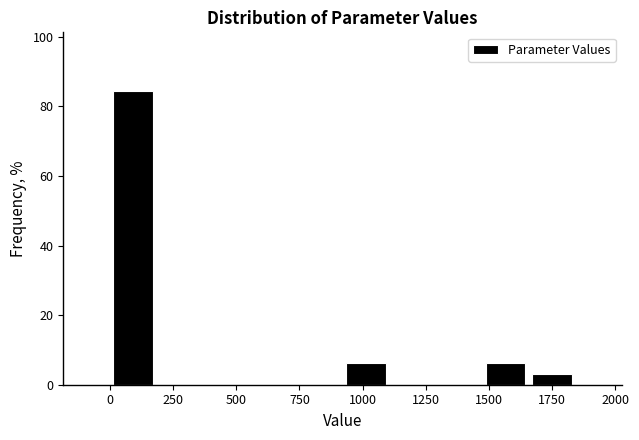

Around what value on the x-axis is the tallest bar? Give the approximate position of its centre, as read against the axis.

100